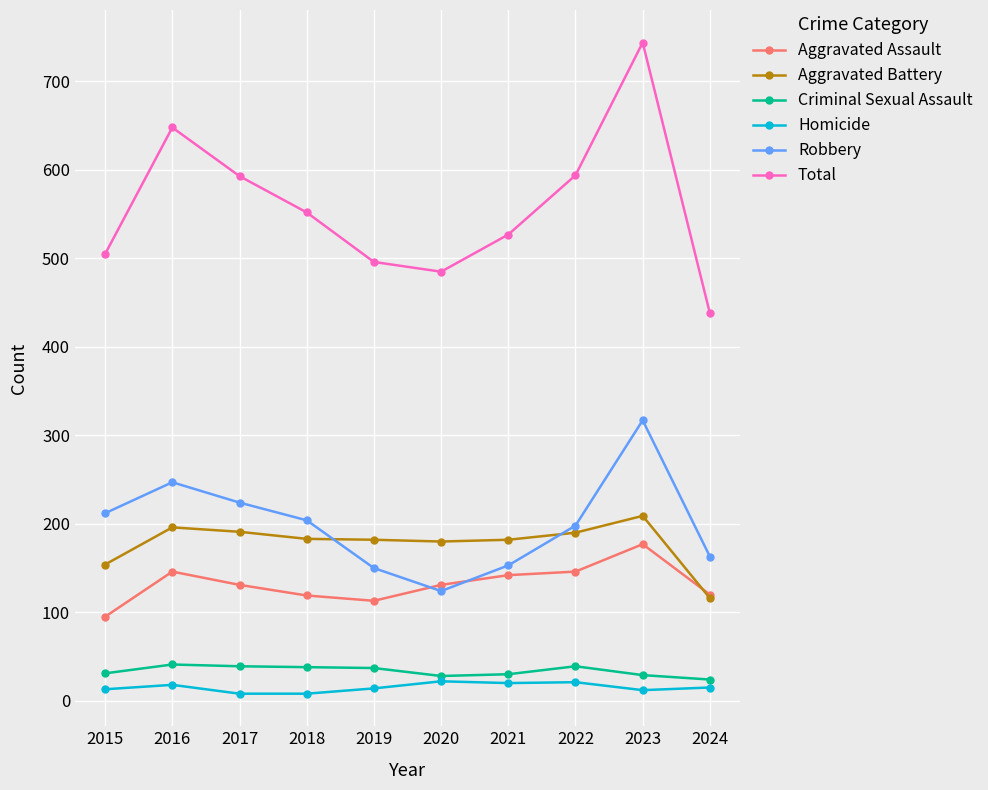

Rank the series at 2019 from highest to lowest value.

Total, Aggravated Battery, Robbery, Aggravated Assault, Criminal Sexual Assault, Homicide